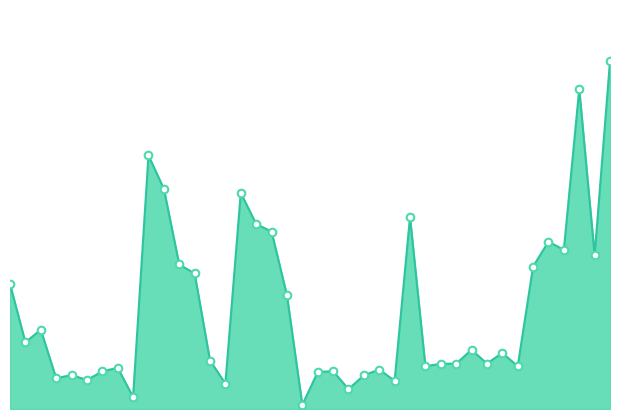

Does the chart have visible grid lines?

No